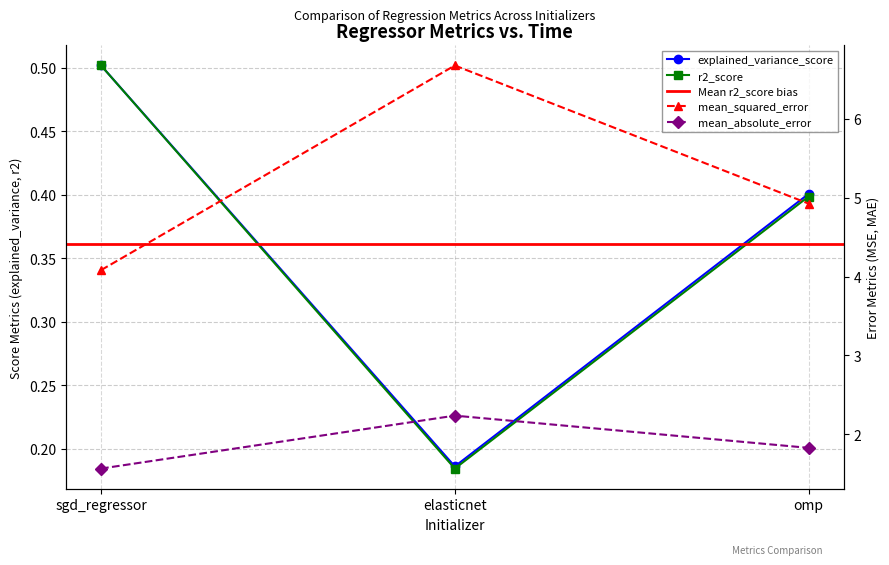

What position from the right is sgd_regressor?

3